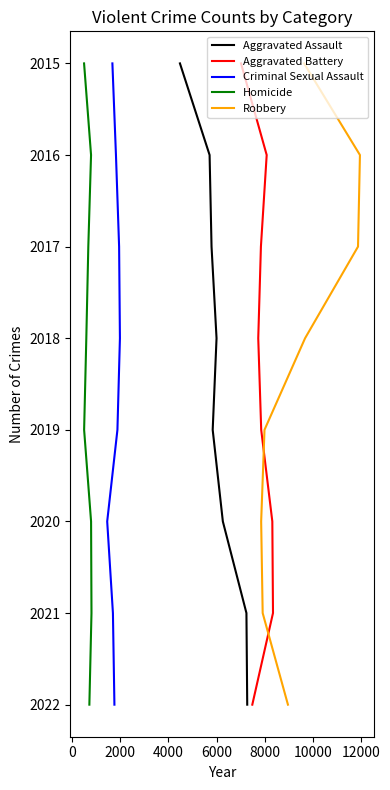

True or false: Robbery and Homicide intersect in this chart.

False